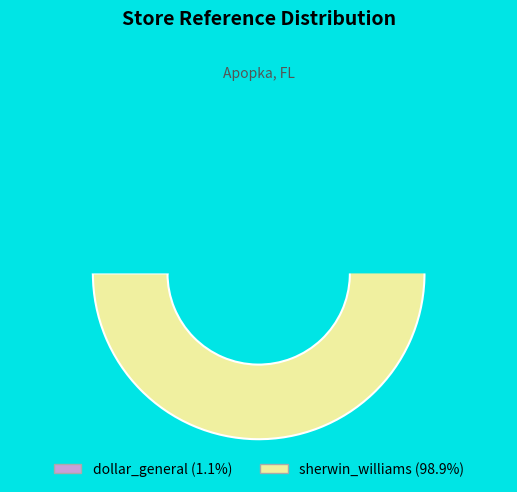

What percentage is the sherwin_williams slice, to the nearest percent?

99%